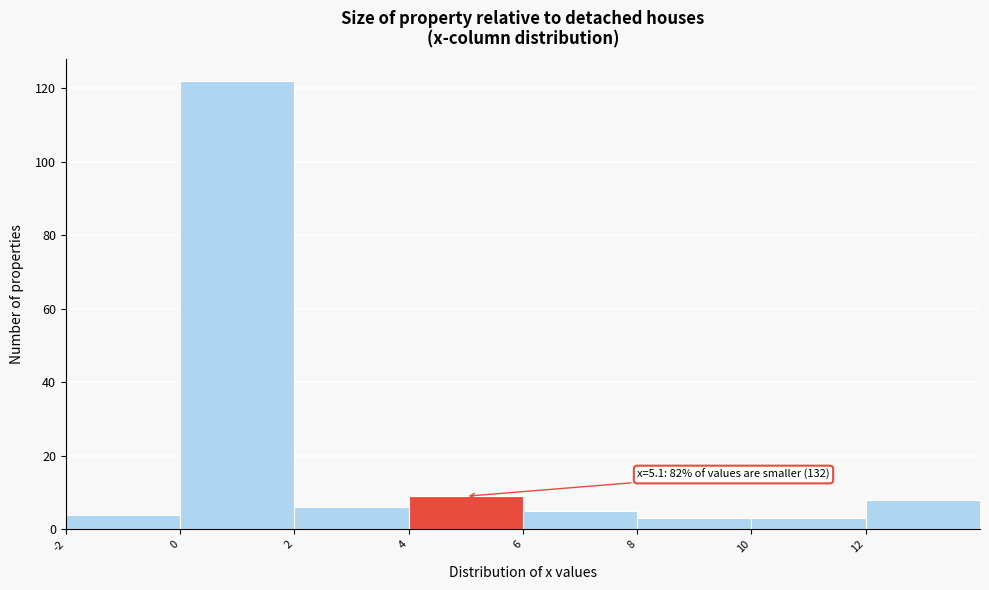

Which range on the x-axis has the tallest bar?

0 to 2